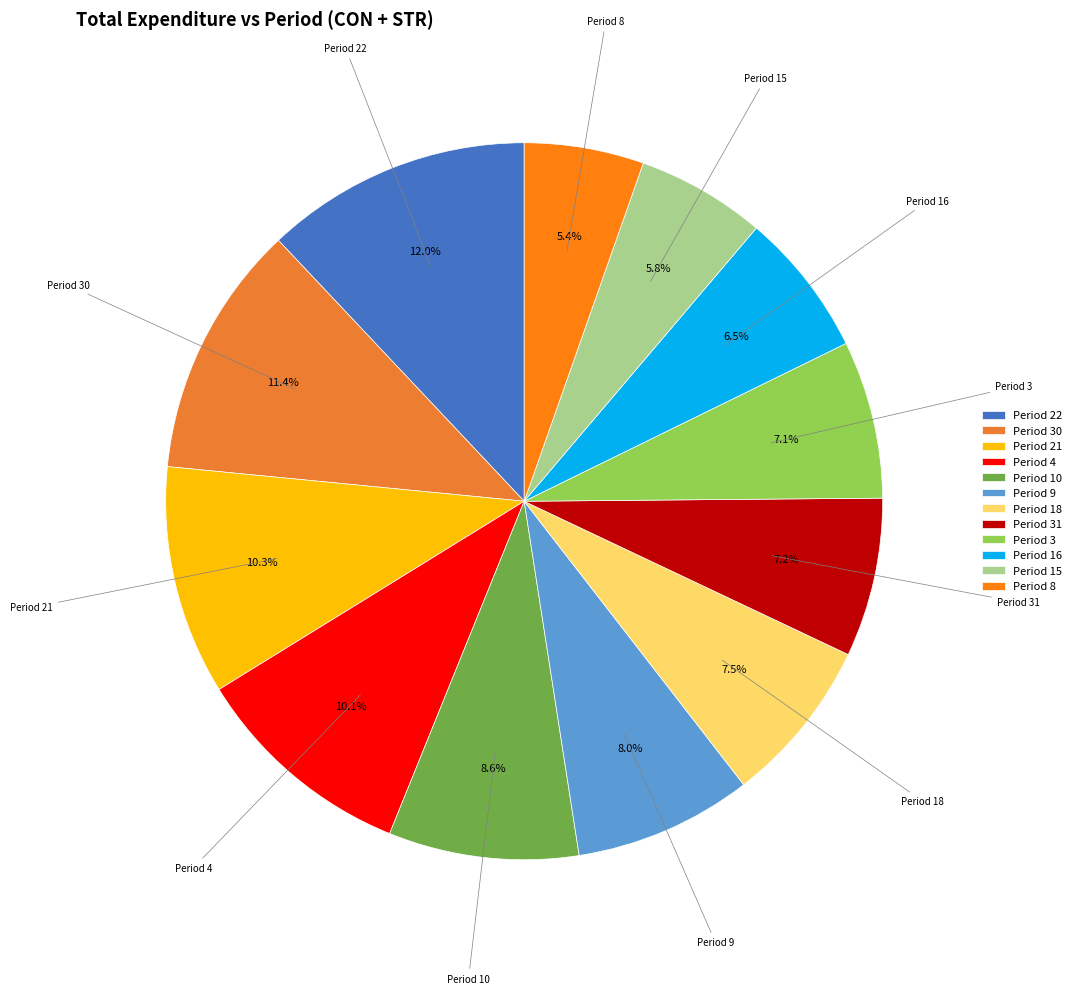

What percentage is NOT represented by Period 4?

89.9%